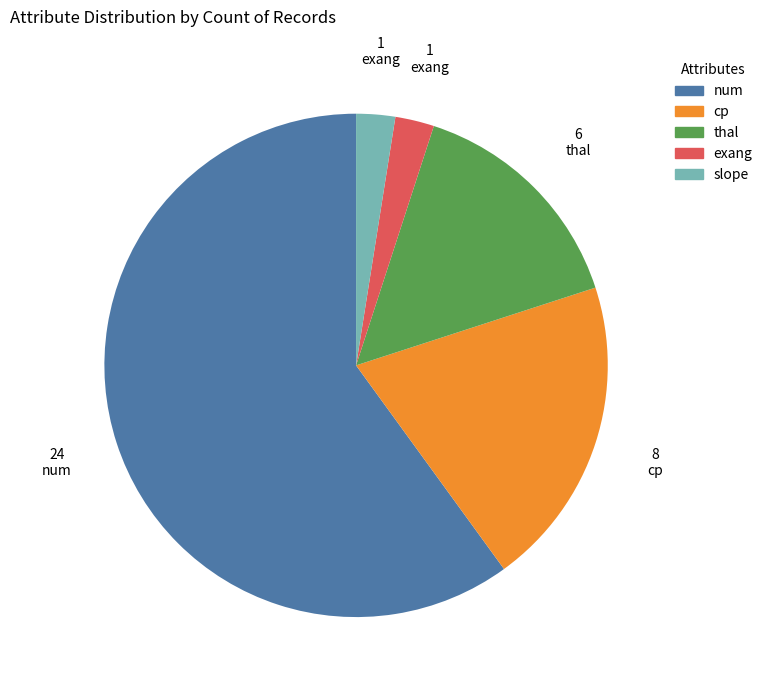

How many segments does this pie chart have?

5